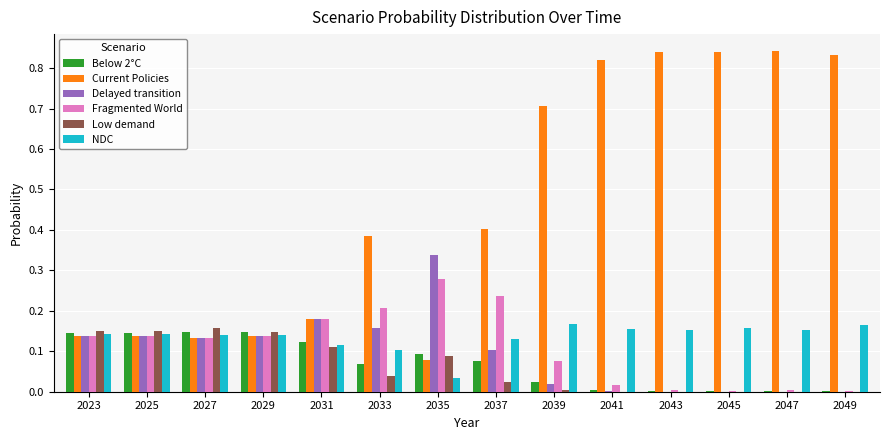

Which series changed the most between 2023 and 2037?

Current Policies